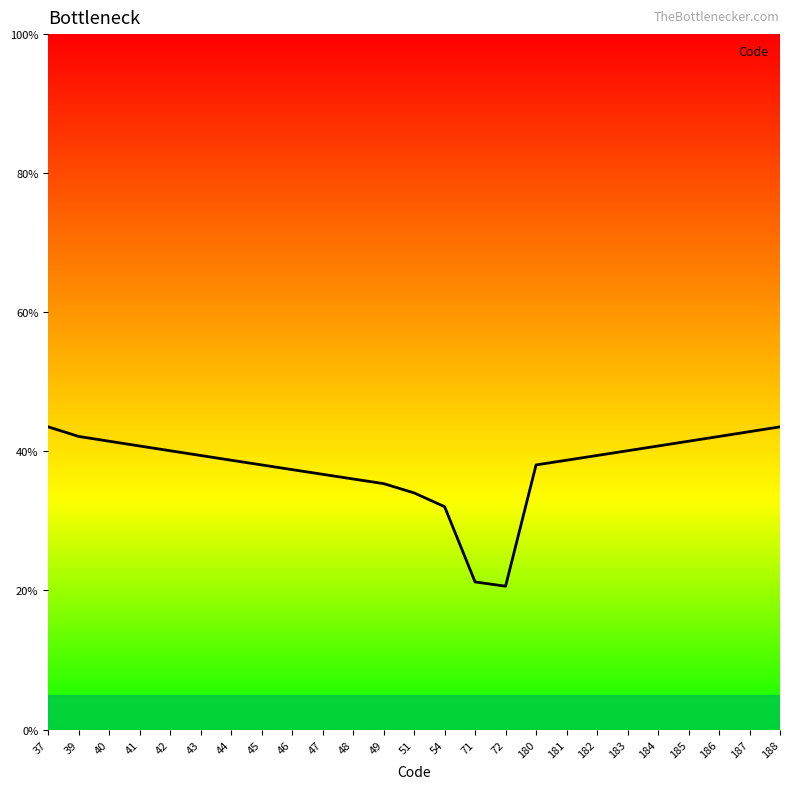

What is the change in value from 42 to 49?

-4.7